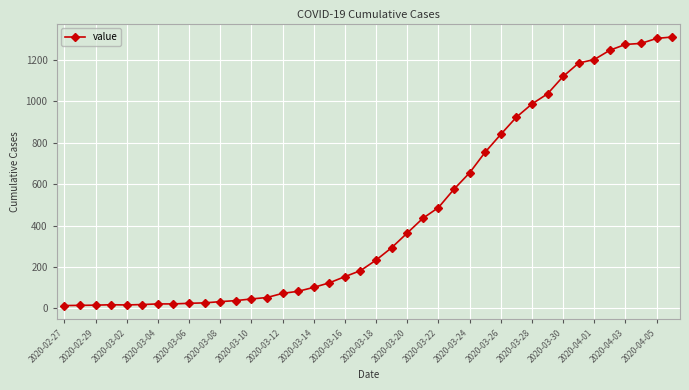

What is the value of the 4th point from the left?

17